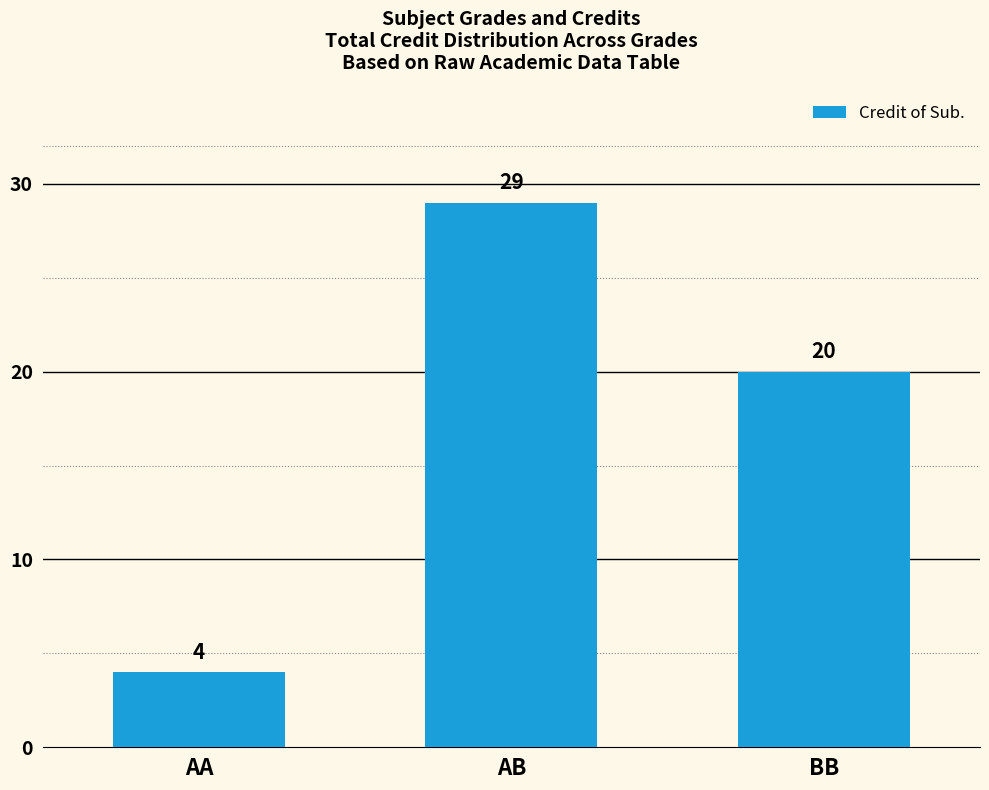

Reading left to right, what are all the values shown in this chart?

AA=4	AB=29	BB=20